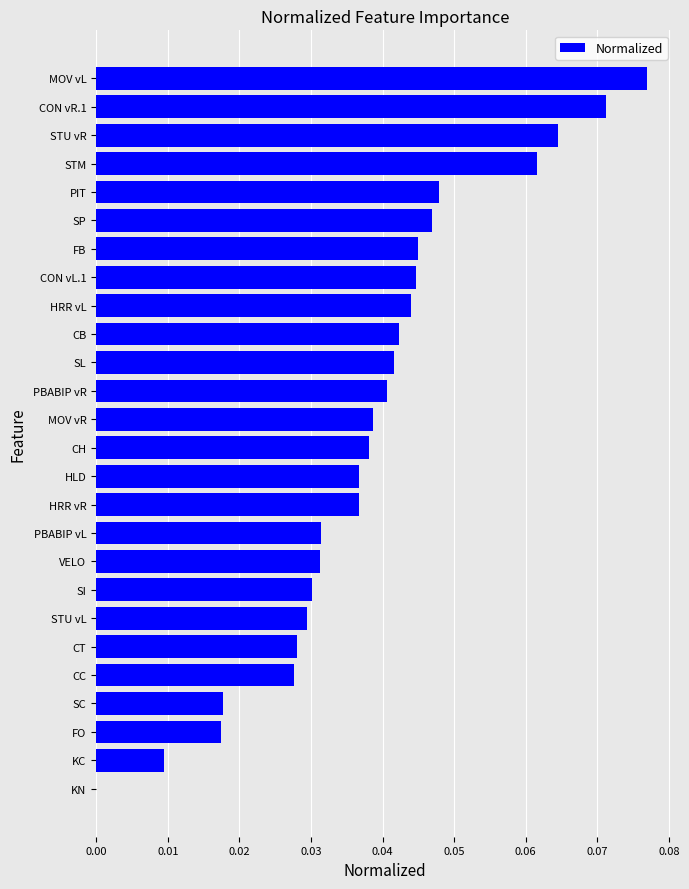

At which category does the chart reach its peak across all series?

MOV vL